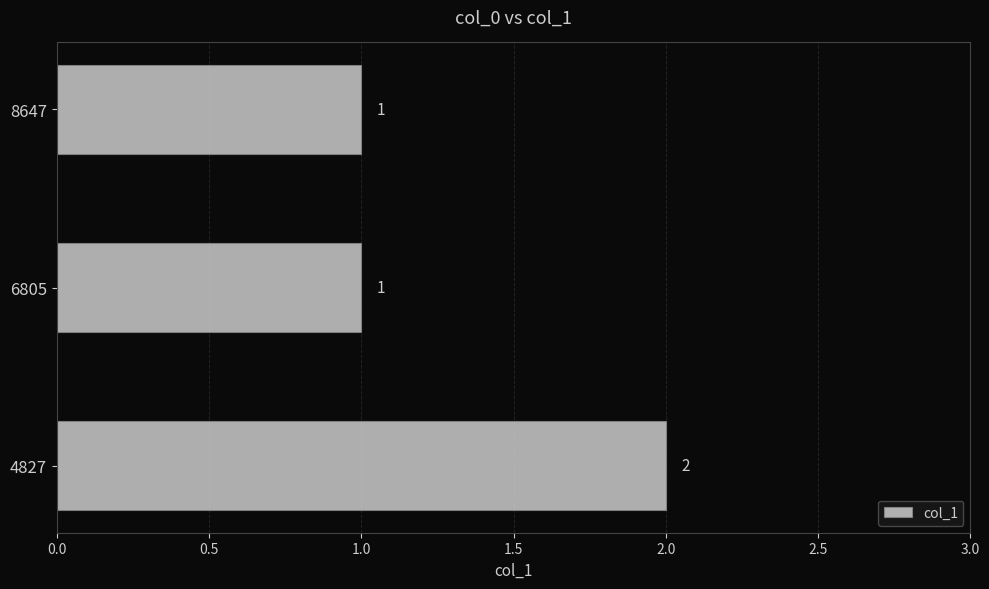

Between 6805 and 4827, which is larger?

4827